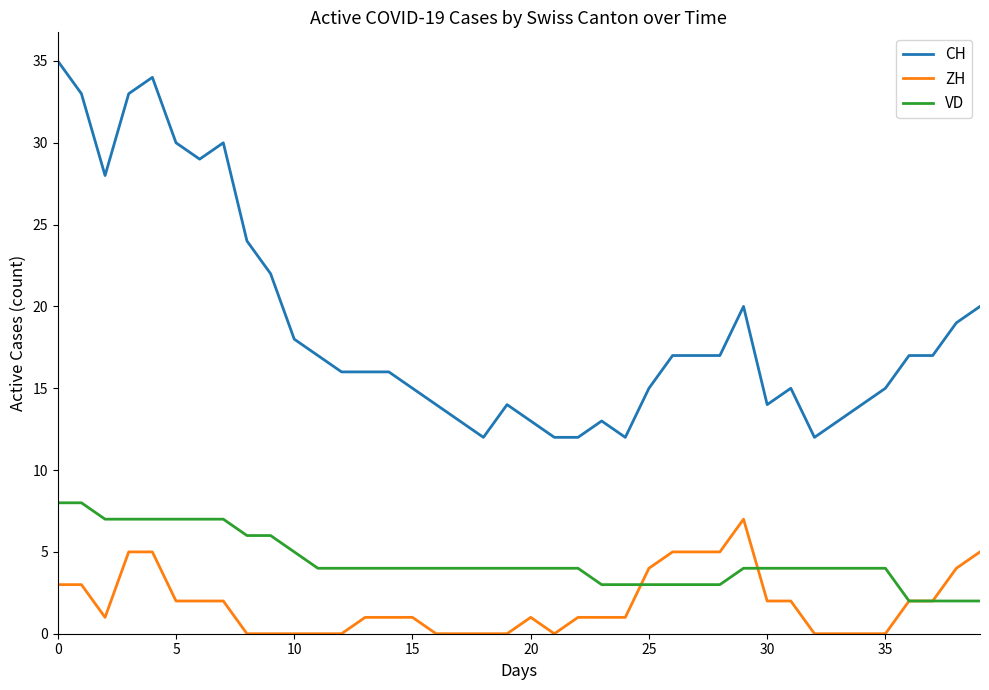

What is the maximum value shown in the chart?

35